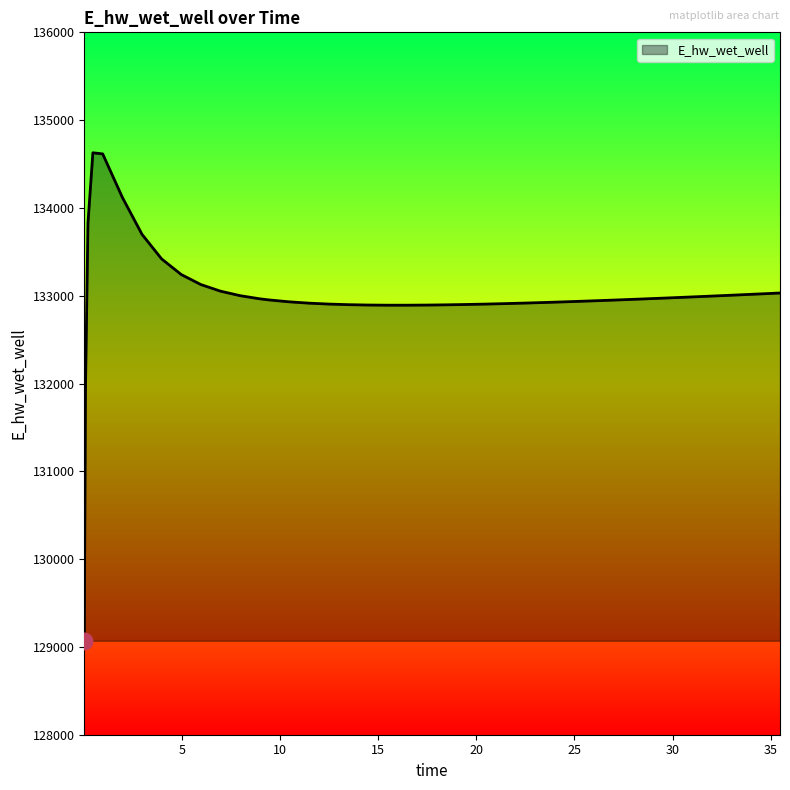

What is the smallest value displayed?

129070.3